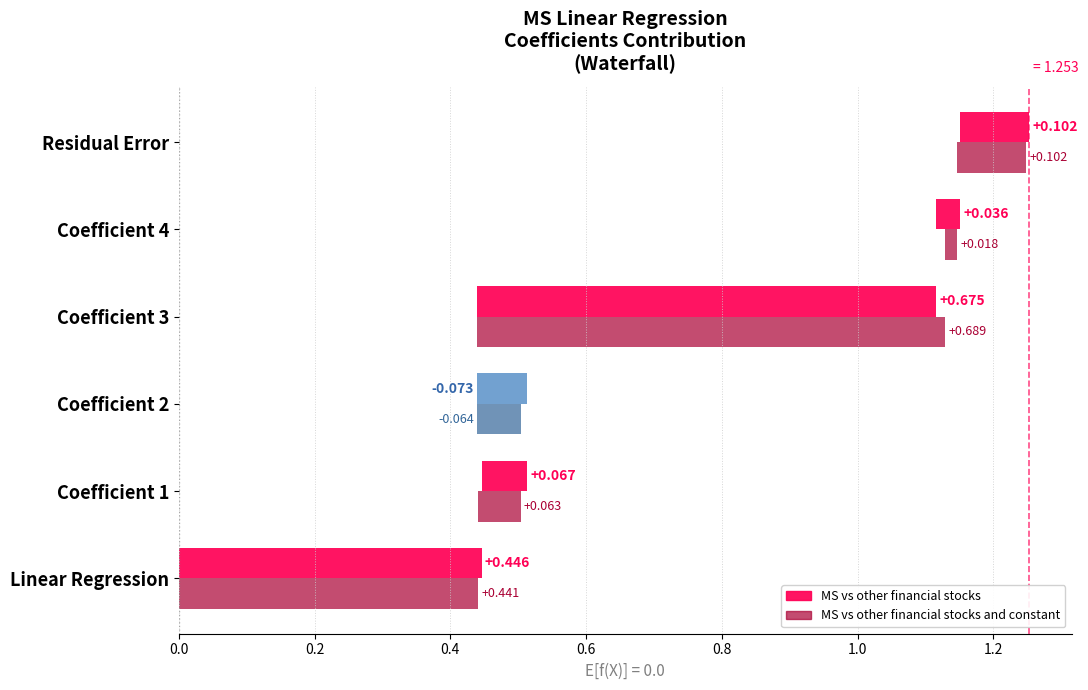

What position from the right is MS vs other financial stocks and constant?

1